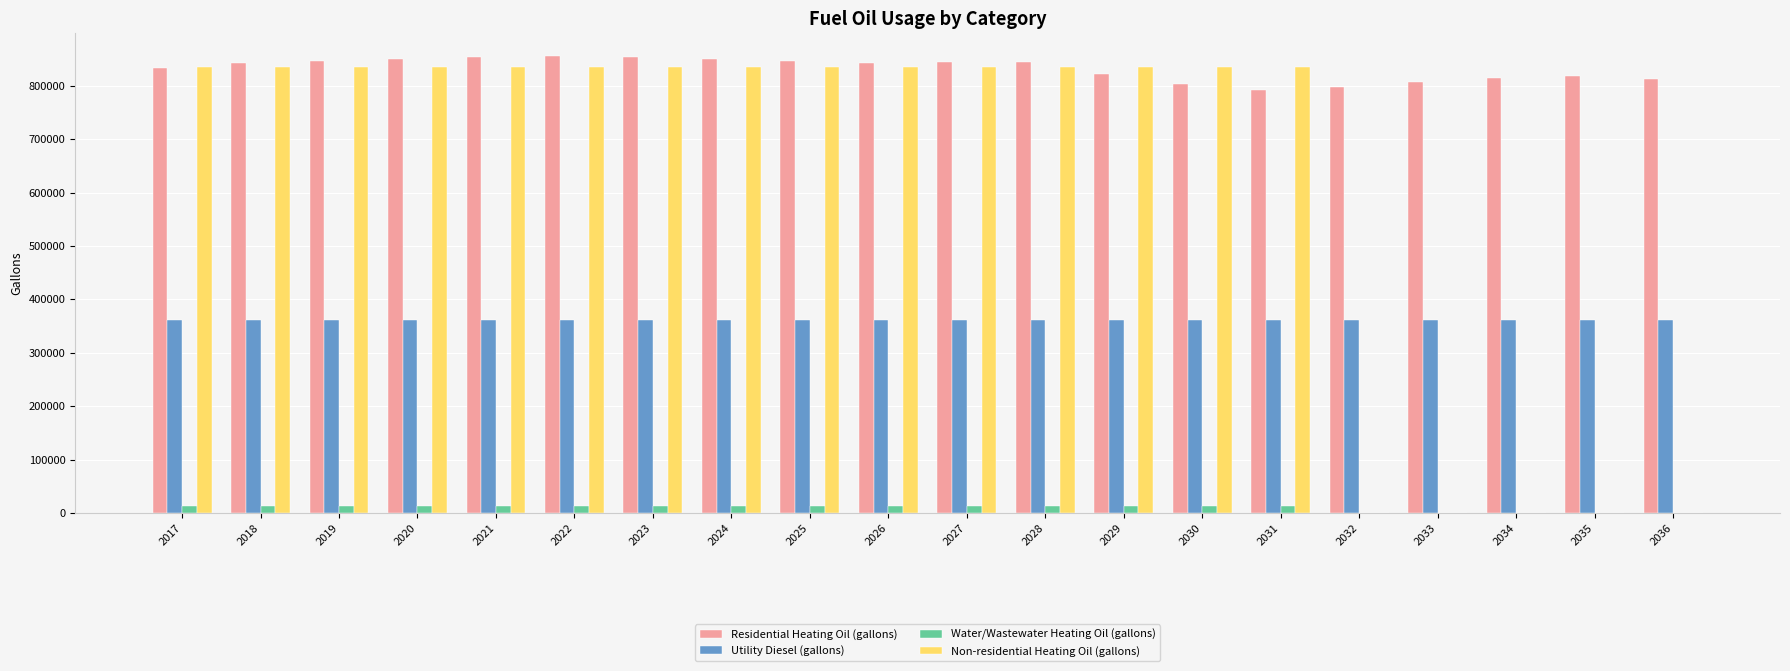

What is the average value of the Residential Heating Oil (gallons) series?

831557.6